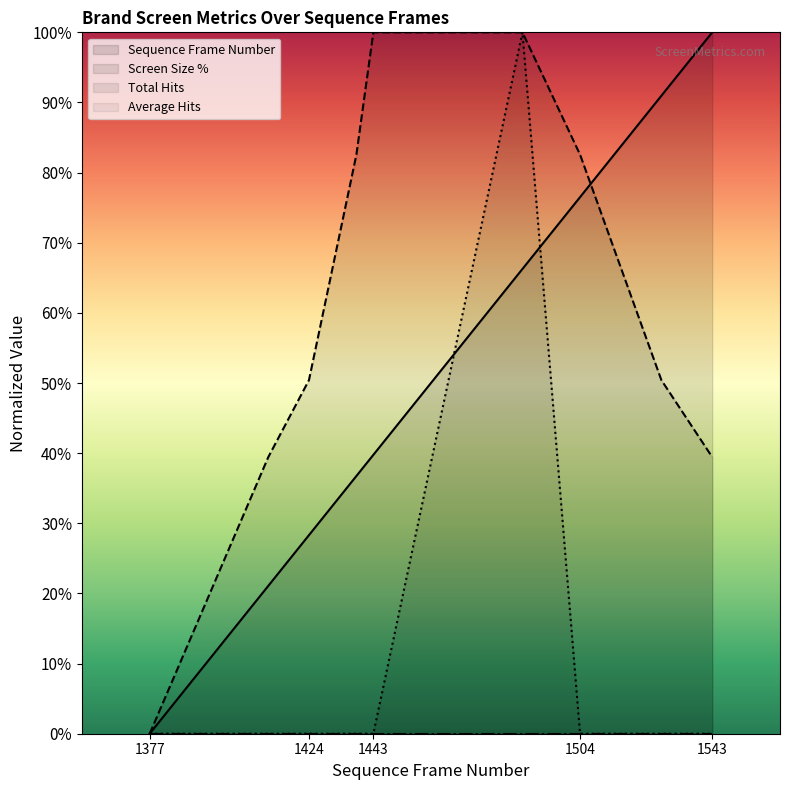

How many lines are shown in the chart?

4